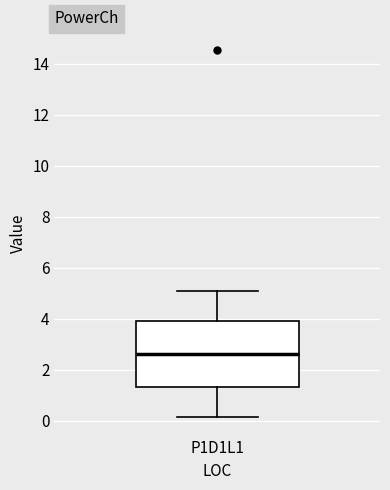

Read this box plot against the y-axis: the position of the median line, the range covered by the box, and the ends of both whiskers. The values are not printed on the chart, so give them approximately, as read against the axis.

median 2.6, box 1.4 to 4.0, whiskers 0.2 to 5.0